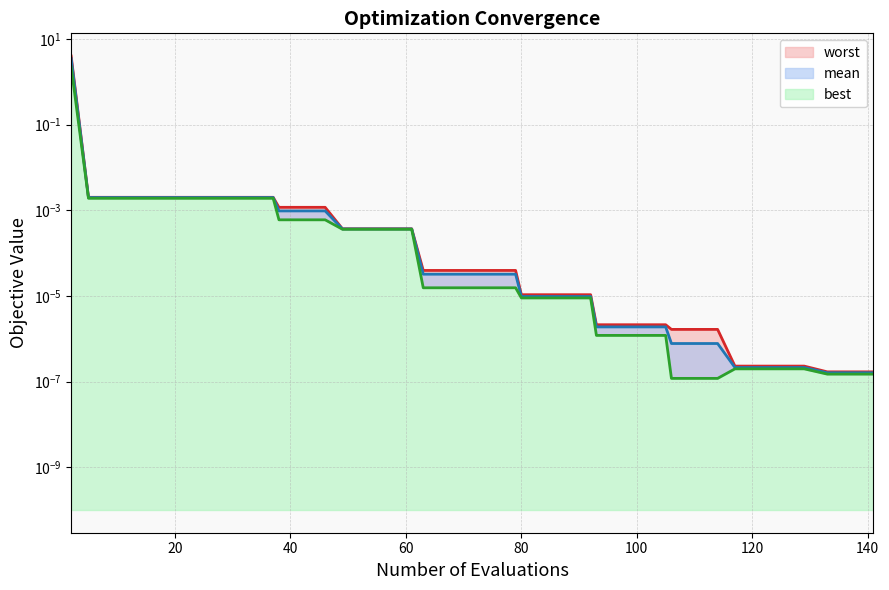

What is the sum of all mean values?

3.5